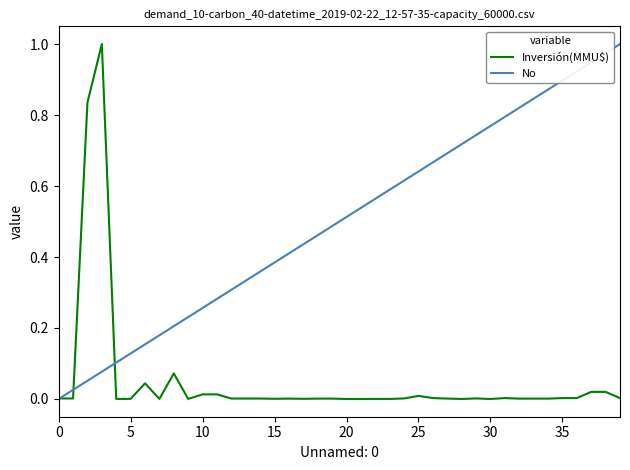

Which series has the largest total across all categories?

No